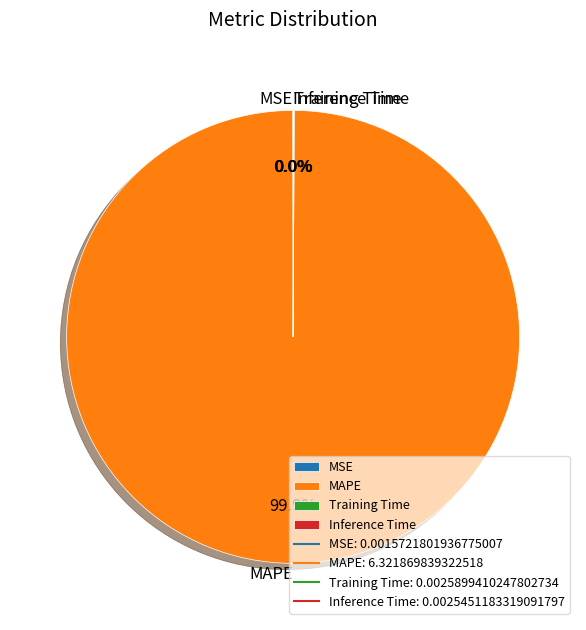

What is the largest slice in the pie chart?

MAPE